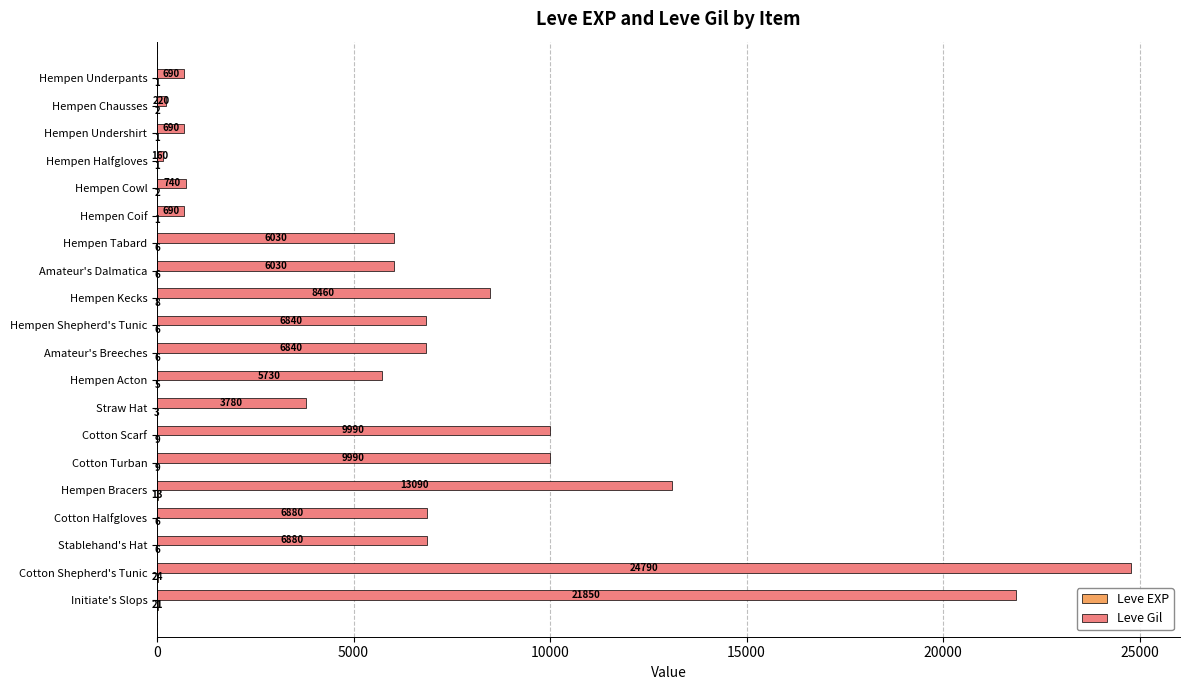

What is the sum of the Leve Gil values at Hempen Cowl and Initiate's Slops?

22590